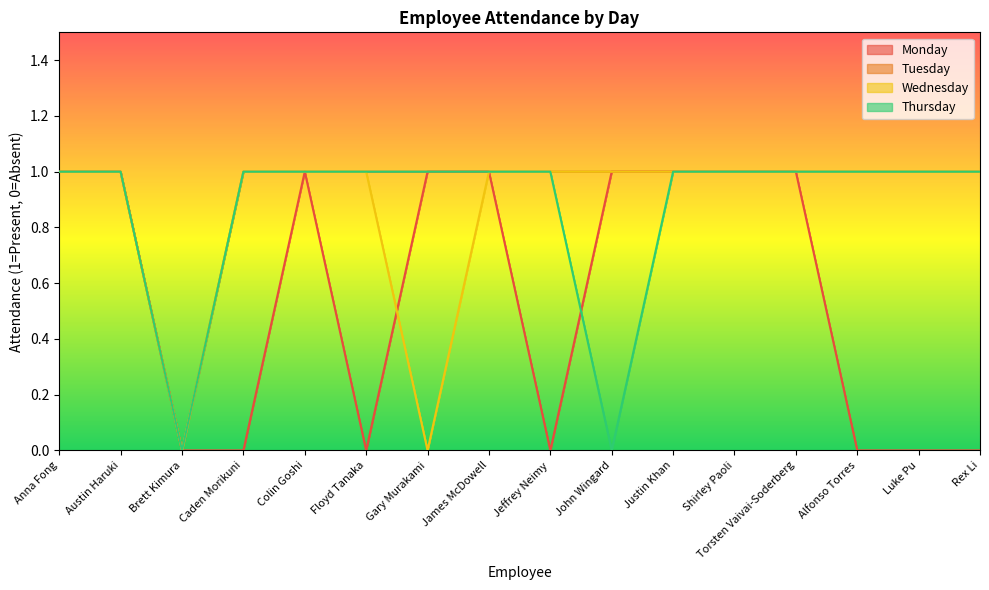

List the labels in order of Thursday value, smallest first.

Brett Kimura, John Wingard, Anna Fong, Austin Haruki, Caden Morikuni, Colin Goshi, Floyd Tanaka, Gary Murakami, James McDowell, Jeffrey Neimy, Justin Khan, Shirley Paoli, Torsten Vaivai-Soderberg, Alfonso Torres, Luke Pu, Rex Li